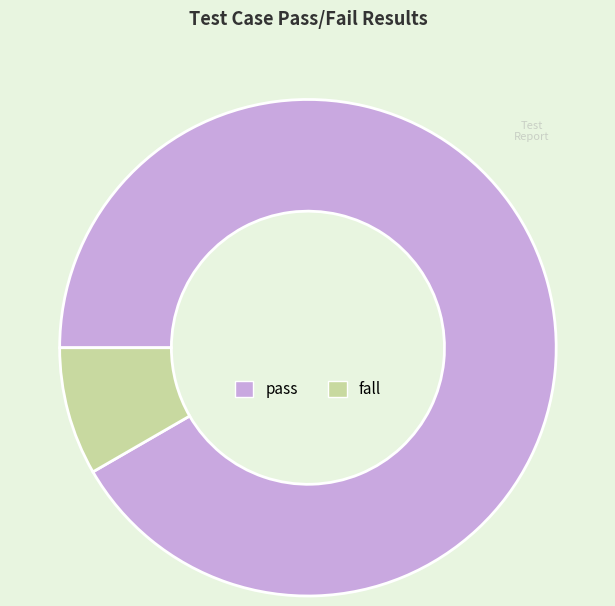

Do fall and pass together represent more than half of the pie?

Yes